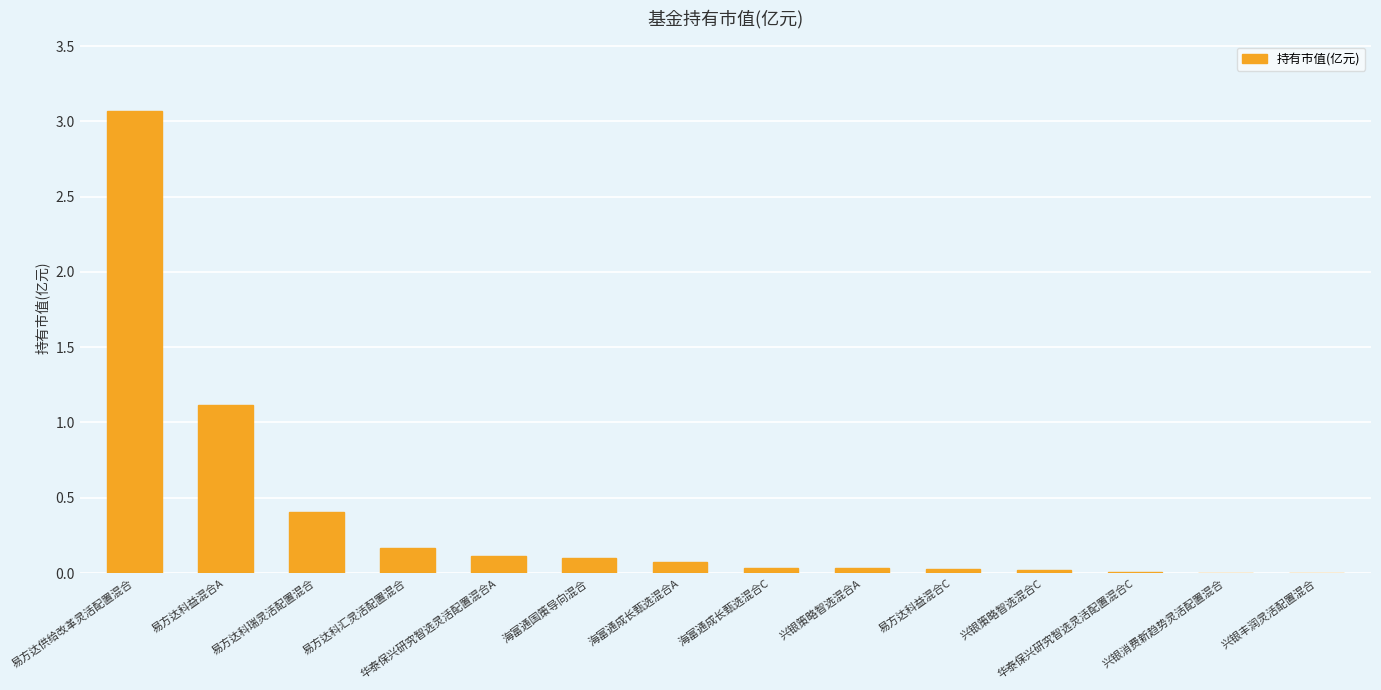

What is the sum of the values at 易方达科瑞灵活配置混合 and 海富通国策导向混合?

0.5